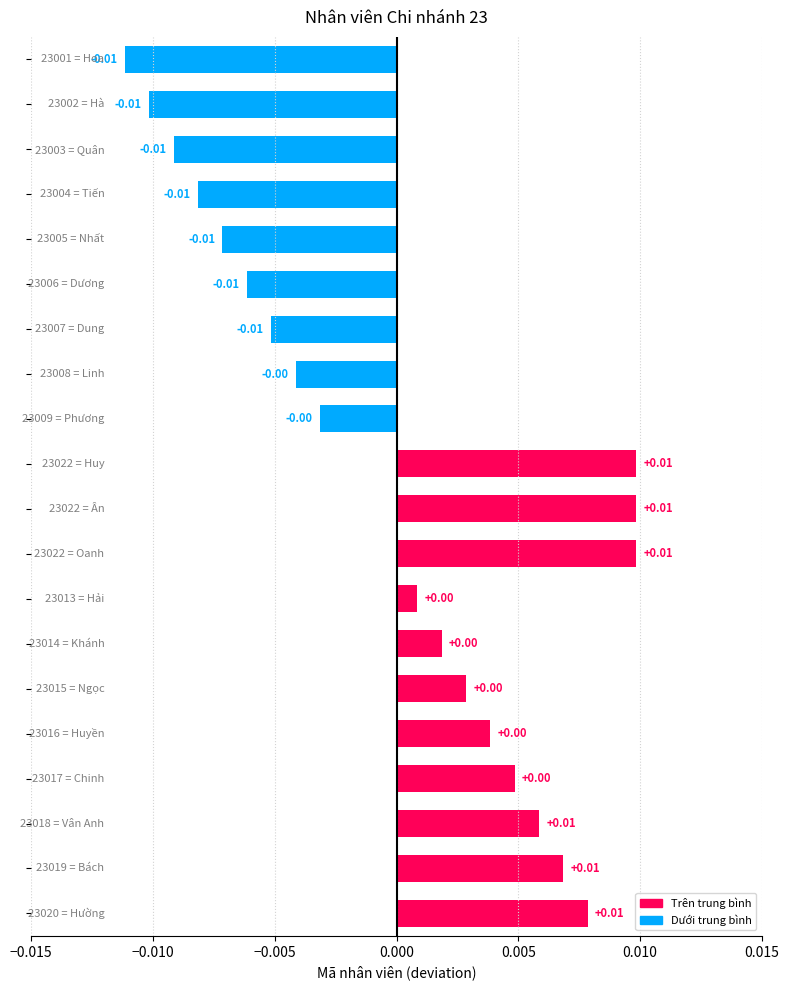

Does the chart contain any negative values?

Yes